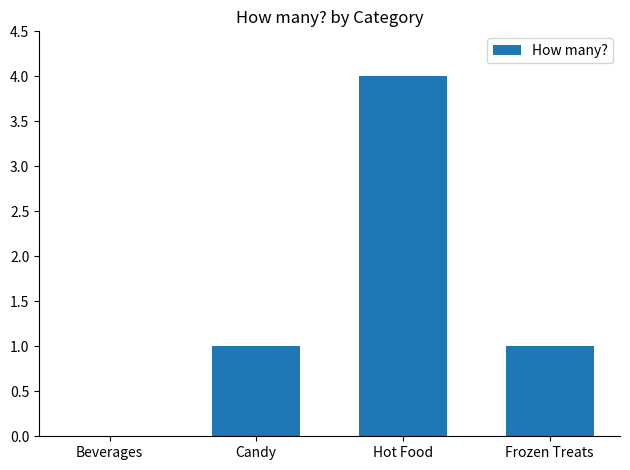

Read the value at Hot Food.

4